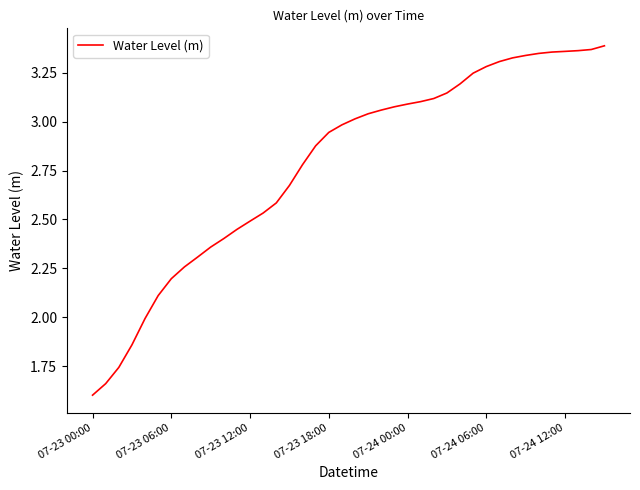

What is the smallest value displayed?

1.6